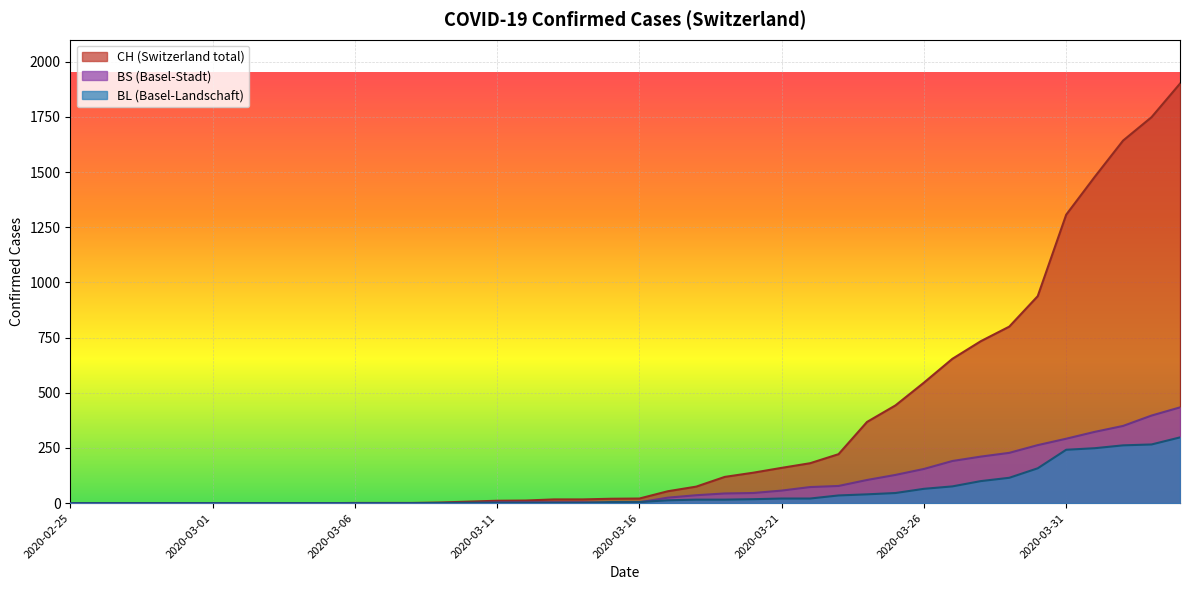

List the labels in order of BL value, smallest first.

2020-02-25, 2020-02-26, 2020-02-27, 2020-02-28, 2020-02-29, 2020-03-01, 2020-03-02, 2020-03-03, 2020-03-04, 2020-03-05, 2020-03-06, 2020-03-07, 2020-03-08, 2020-03-09, 2020-03-10, 2020-03-11, 2020-03-12, 2020-03-13, 2020-03-14, 2020-03-15, 2020-03-16, 2020-03-17, 2020-03-18, 2020-03-19, 2020-03-20, 2020-03-21, 2020-03-22, 2020-03-23, 2020-03-24, 2020-03-25, 2020-03-26, 2020-03-27, 2020-03-28, 2020-03-29, 2020-03-30, 2020-03-31, 2020-04-01, 2020-04-02, 2020-04-03, 2020-04-04